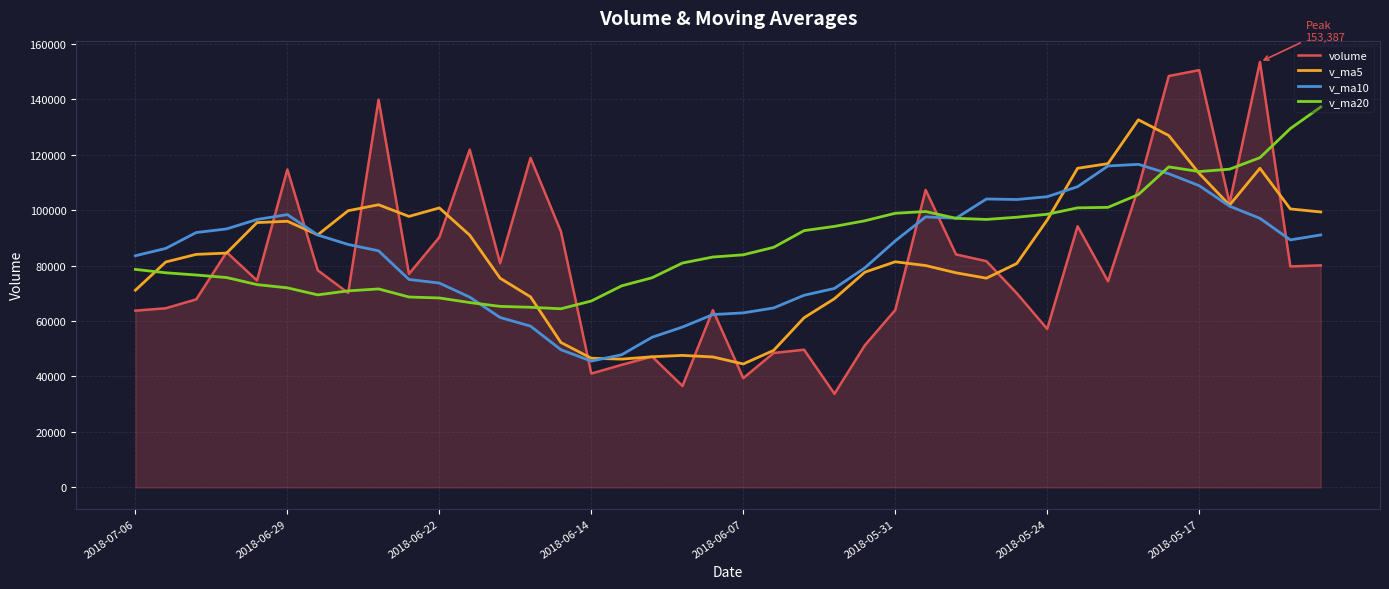

What is the minimum value shown in the chart?

33761.9